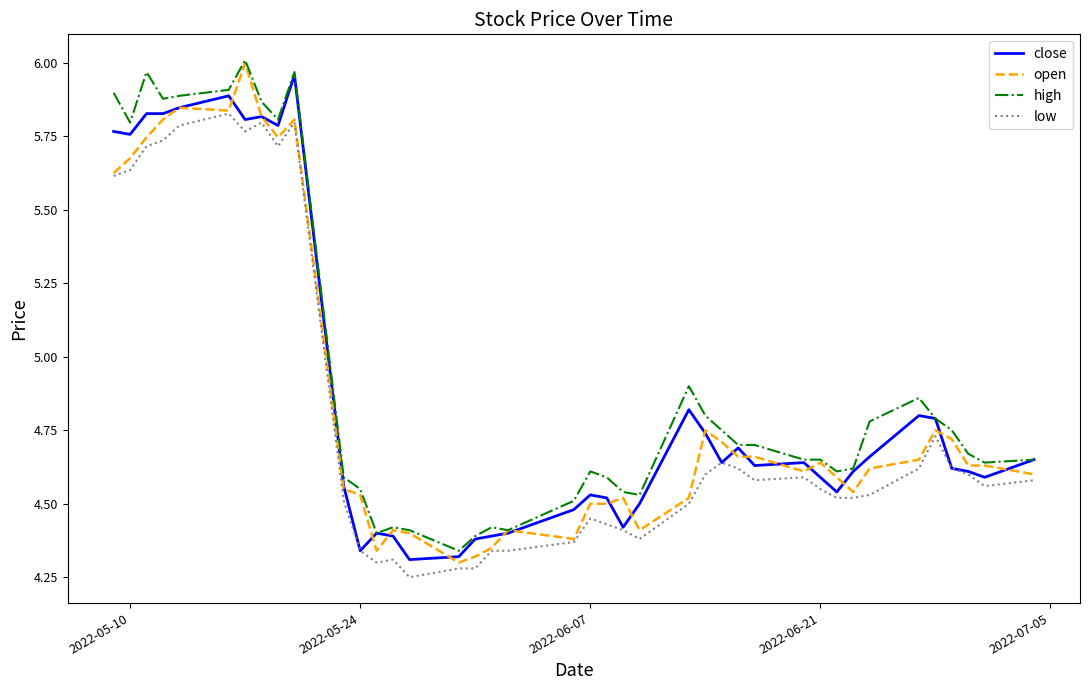

True or false: high and low intersect in this chart.

False